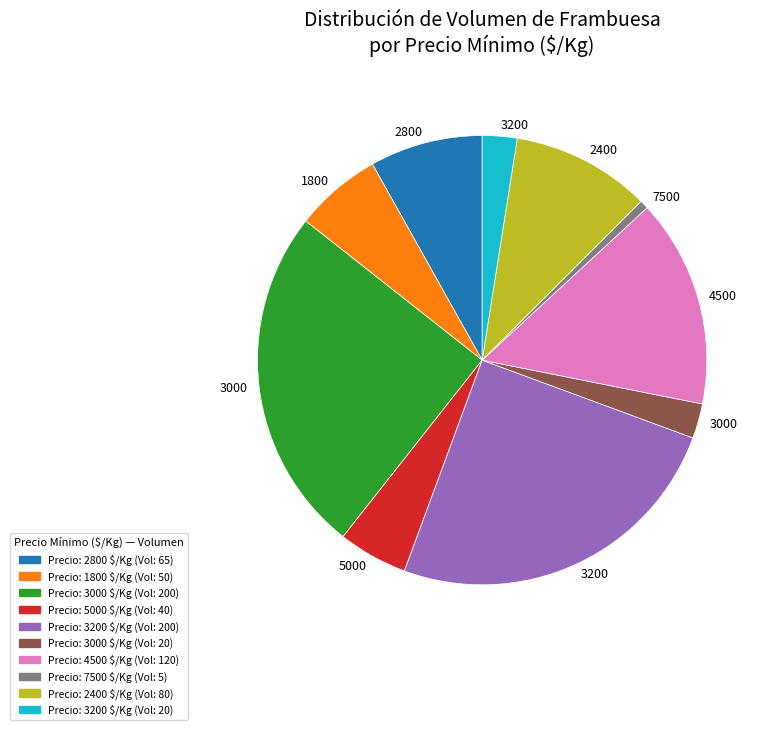

Is there any slice that represents more than half of the pie?

No